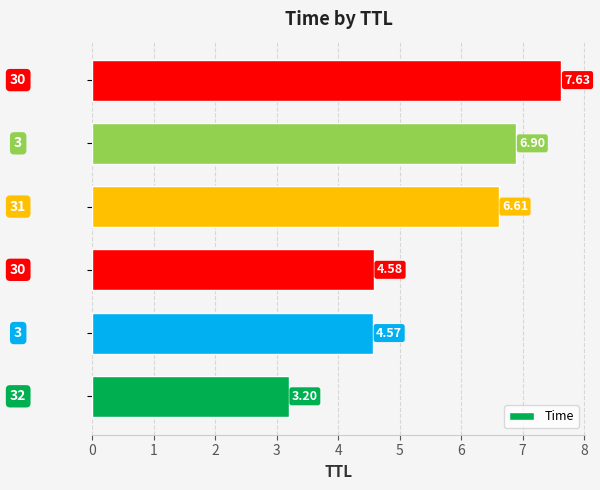

What is the sum of all values?

33.5